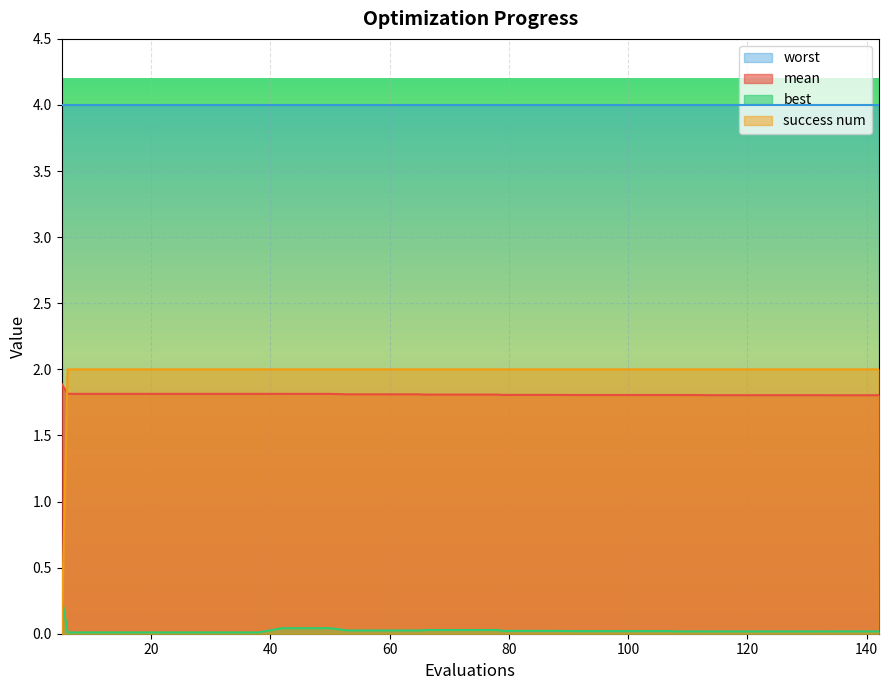

What is the value of the best point at the 1st from the left?

0.3